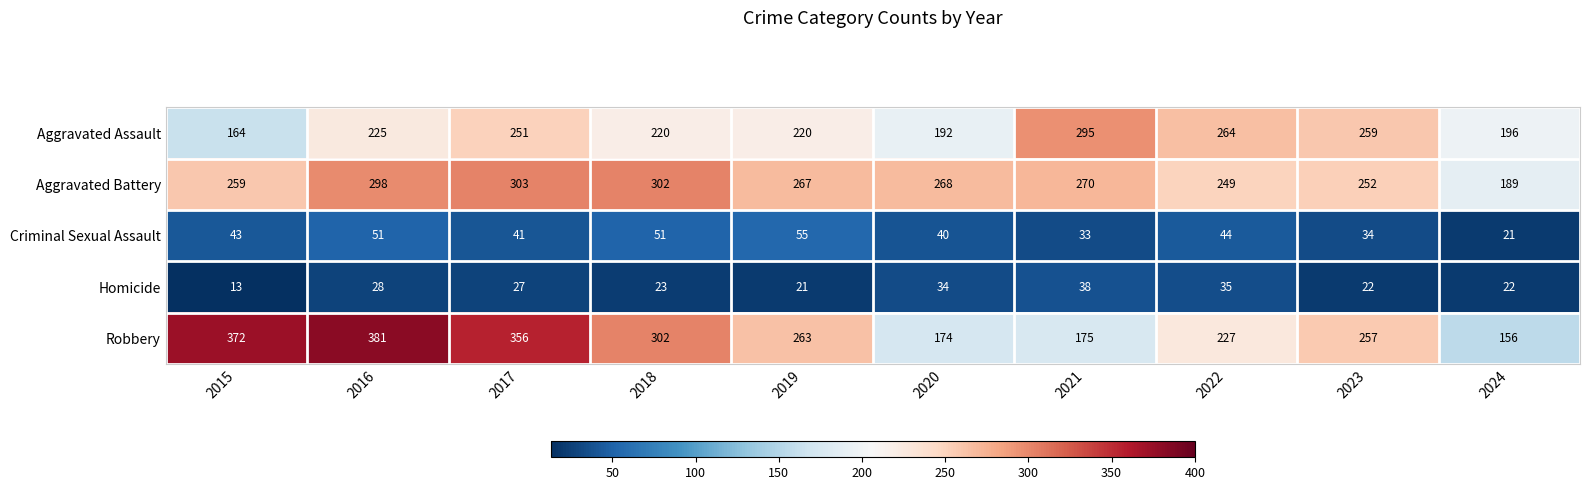

The value of Homicide at 2019 is 21. True or false?

True